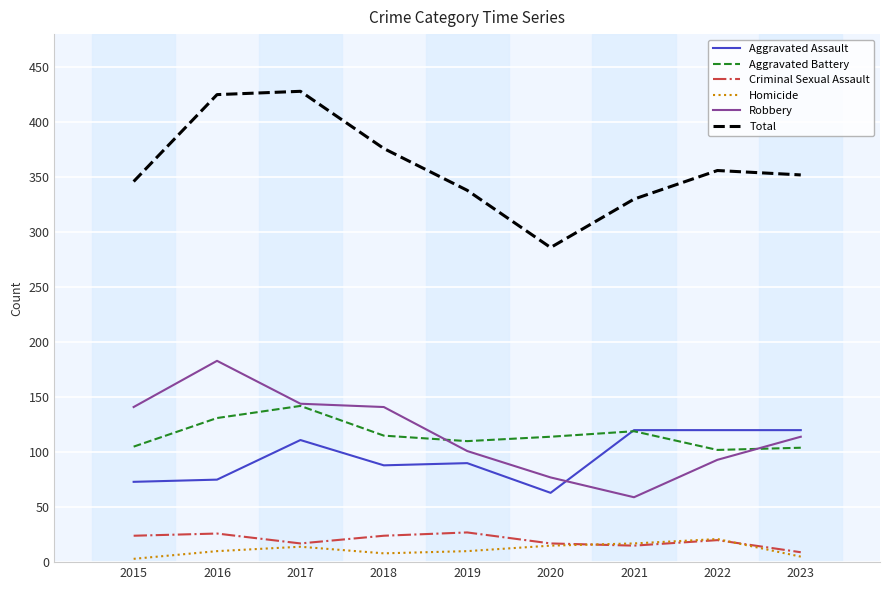

What is the minimum value for Robbery?

59